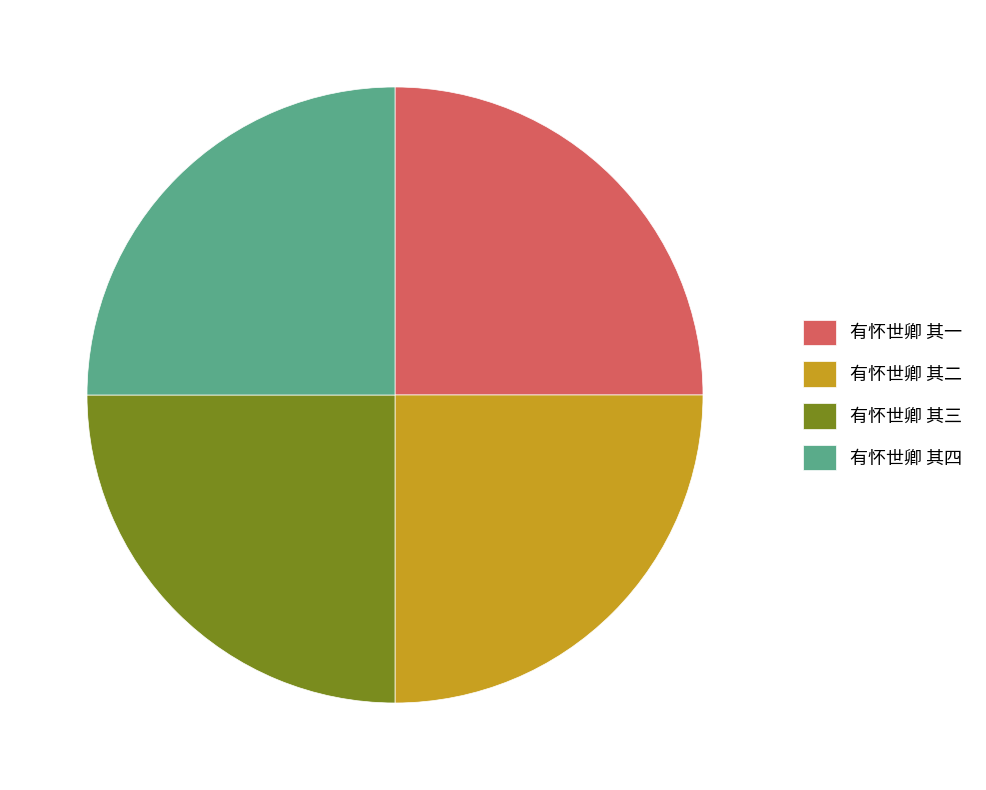

What is the ratio of the value at 有怀世卿 其一 to the value at 有怀世卿 其三?

1.0